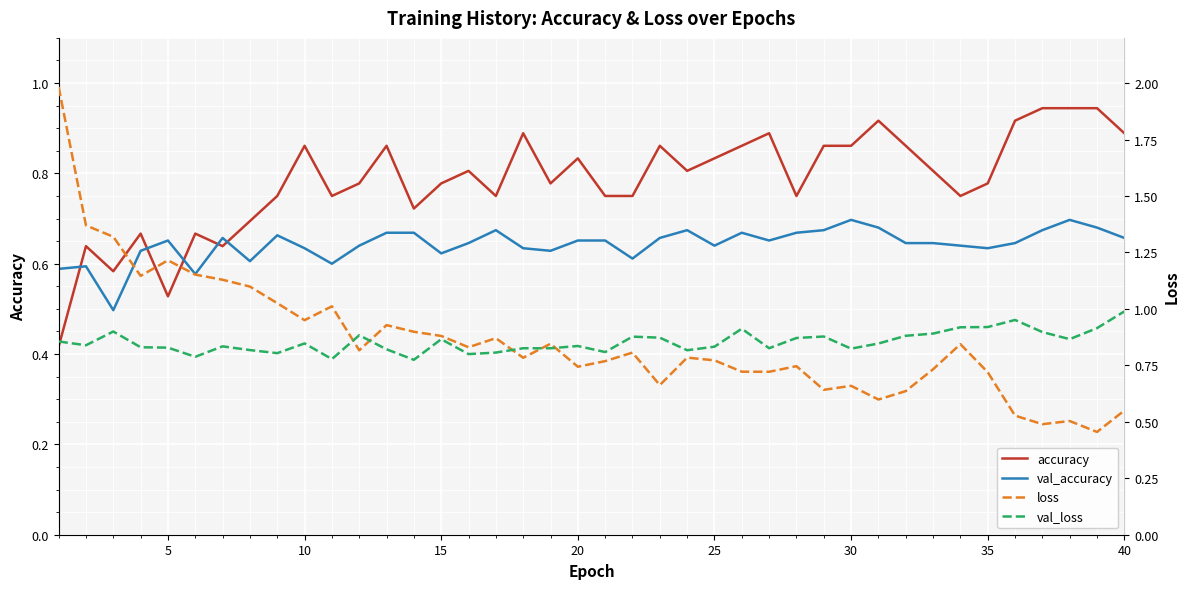

What is the minimum value for accuracy?

0.4